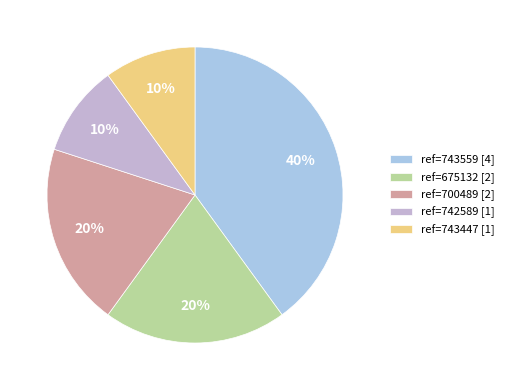

To the nearest percent, what is the average slice percentage?

20%